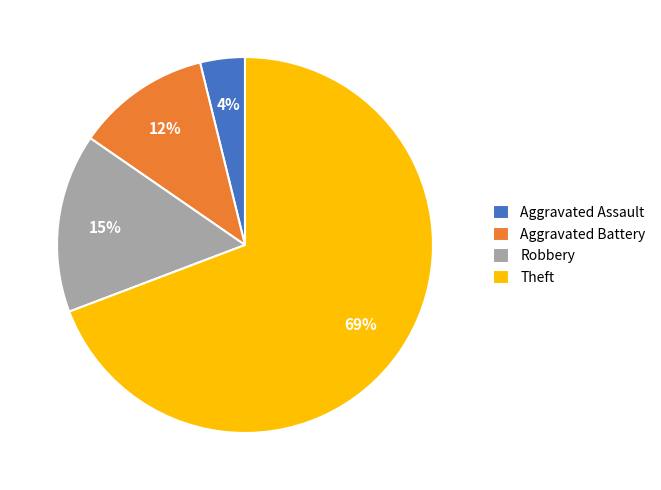

What percentage is the Robbery slice, to the nearest percent?

15%